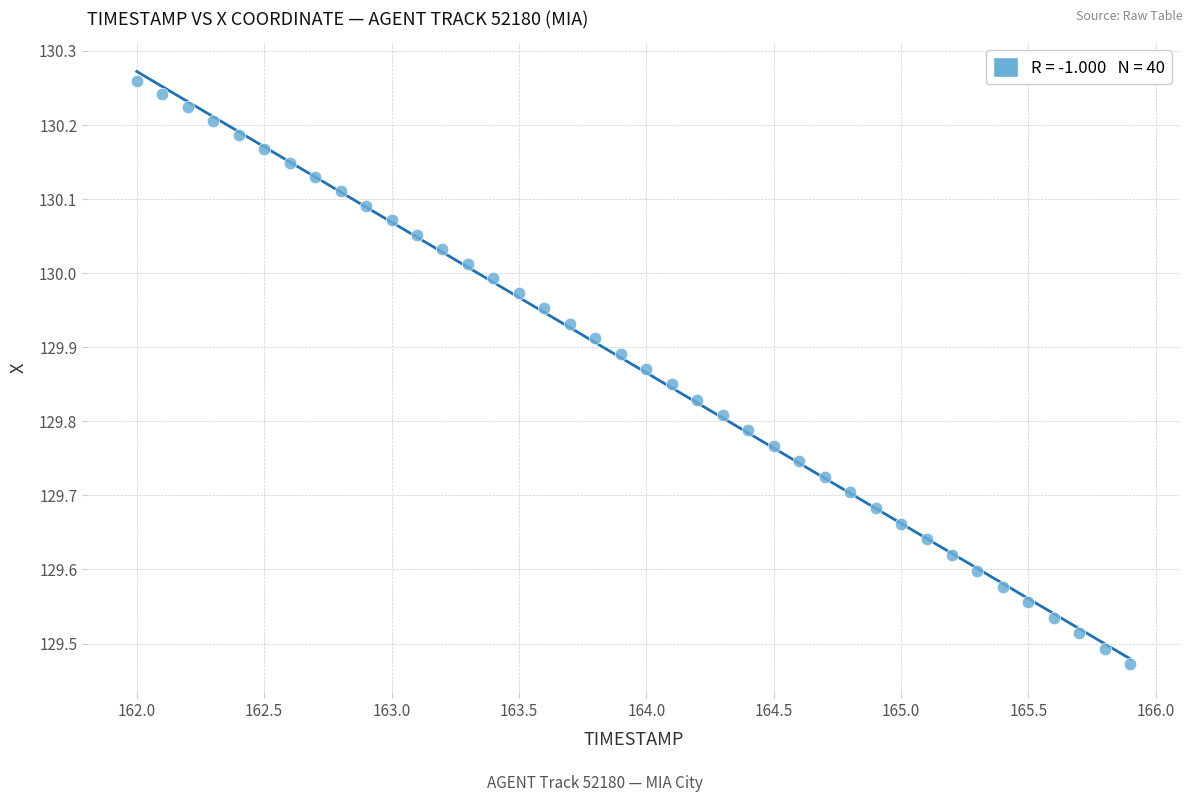

What is the range of Y values (max minus min)?

0.8